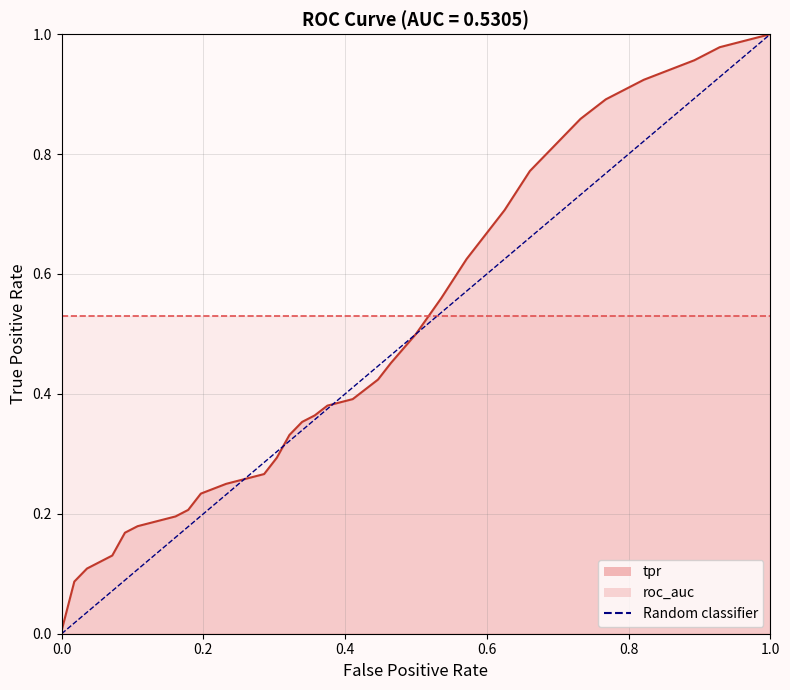

The value at 0.0 is 0. True or false?

True